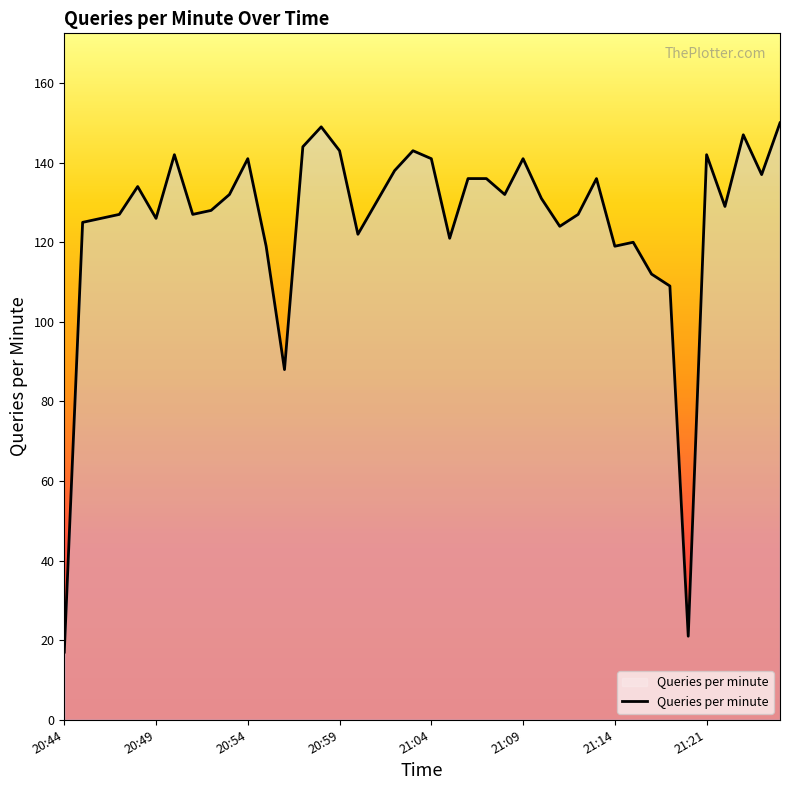

What is the difference between the maximum and minimum values?

133